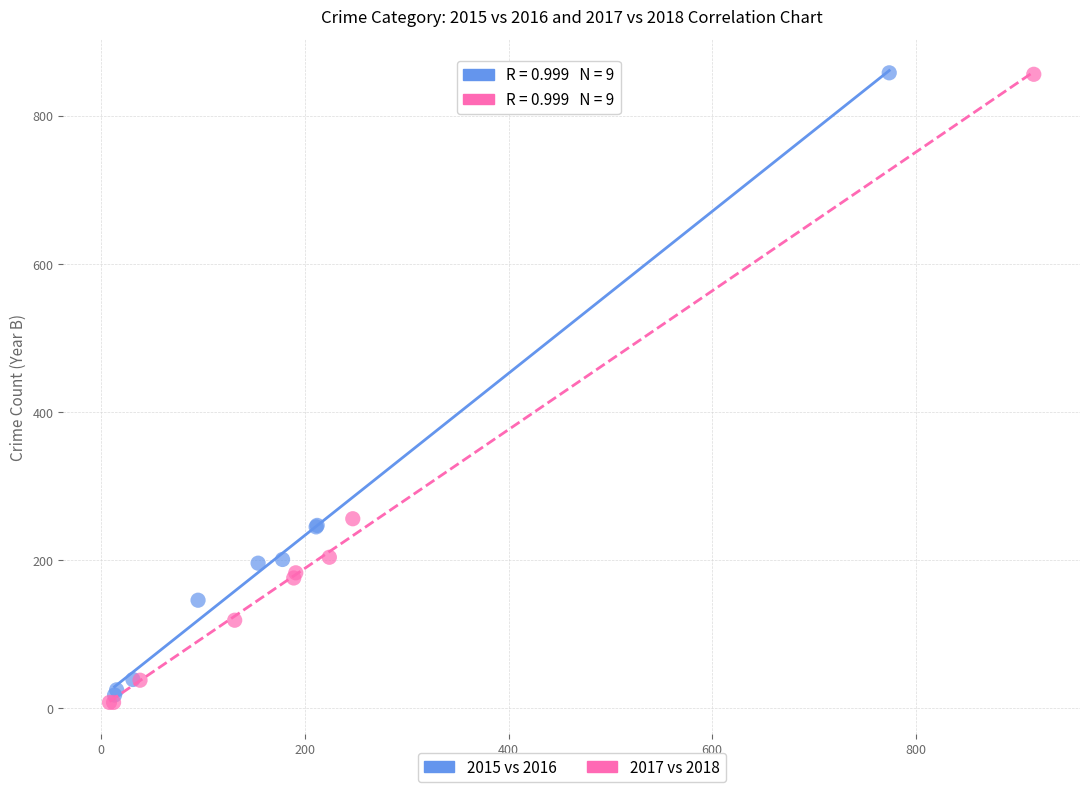

What are all the series names shown in the legend?

2015 vs 2016, 2017 vs 2018